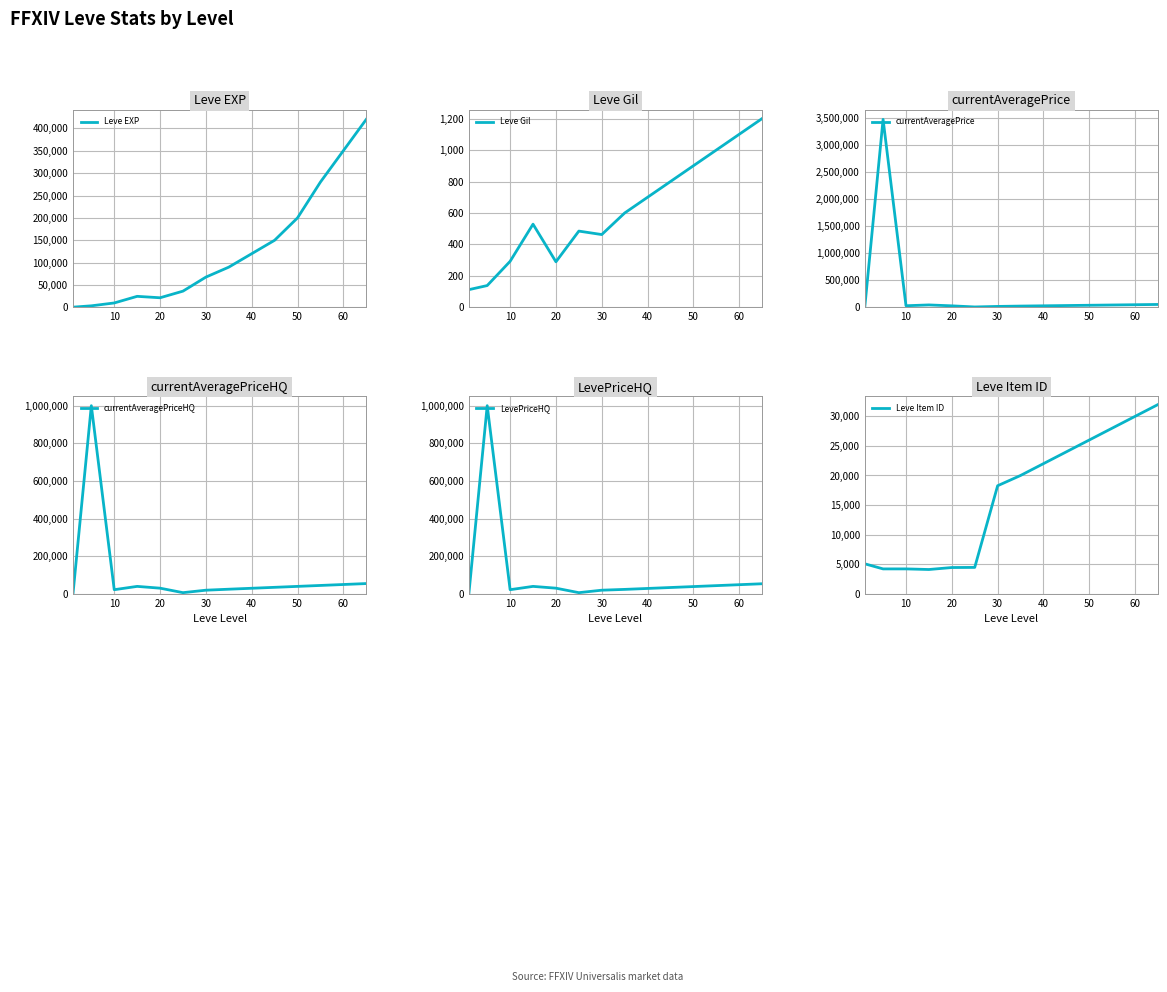

What is the maximum value for currentAveragePrice?

3466666.8